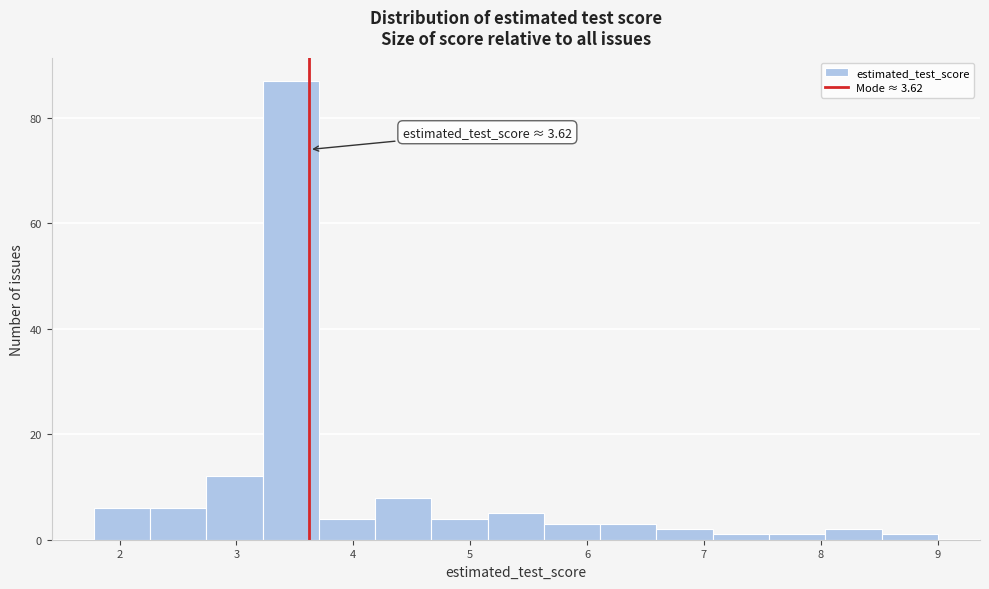

Which range on the x-axis has the tallest bar?

3.2 to 3.7